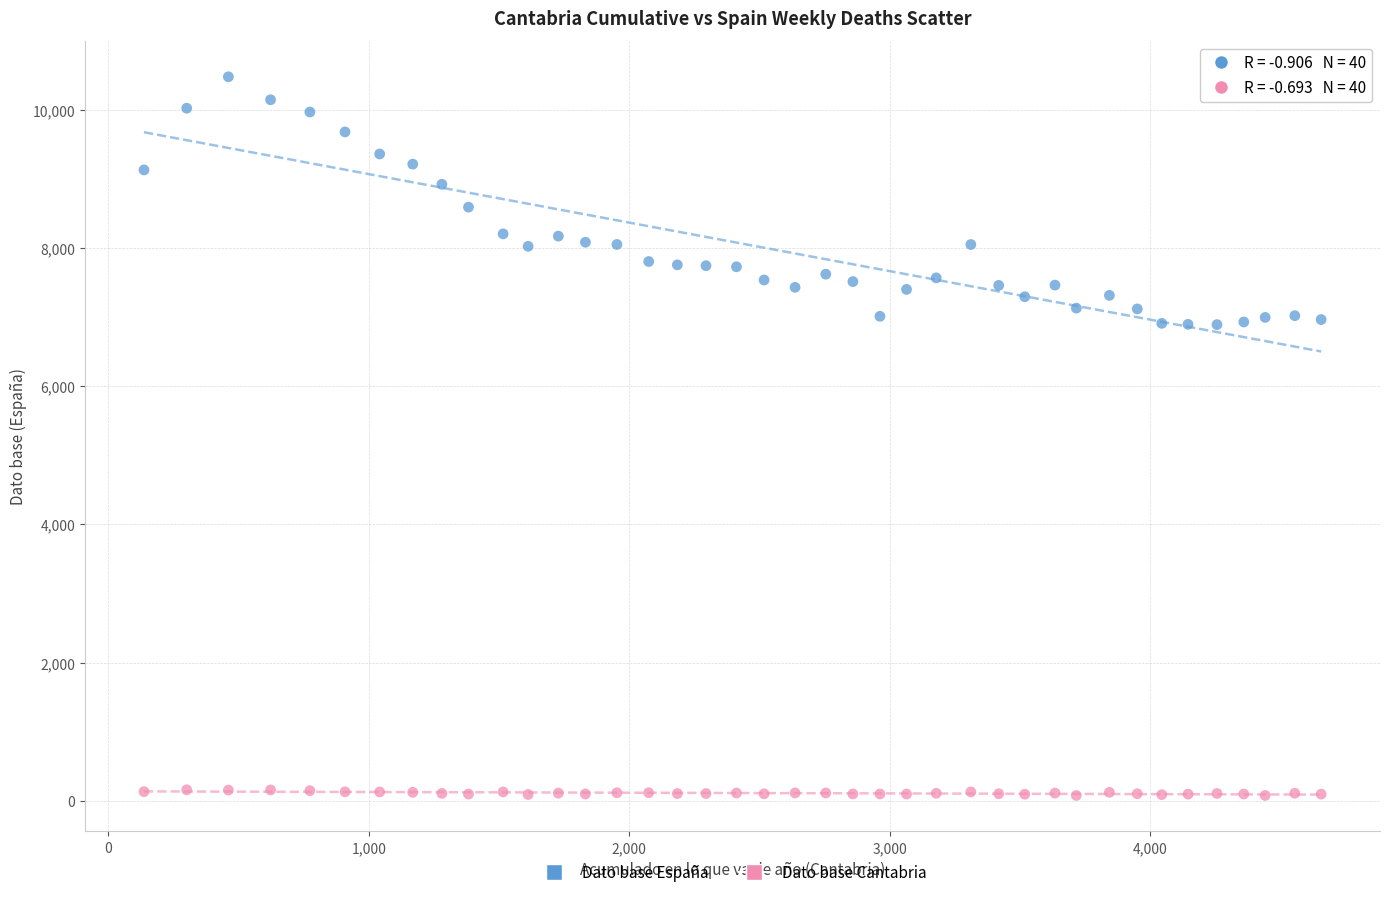

Across all data points, what is the range of X values (max minus min)?

4520